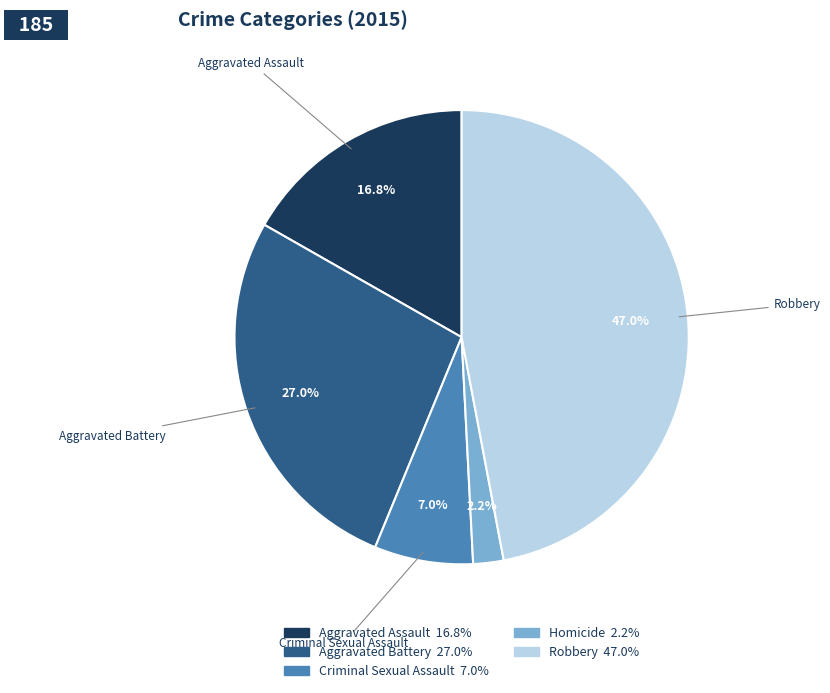

What is the smallest slice in the pie chart?

Homicide